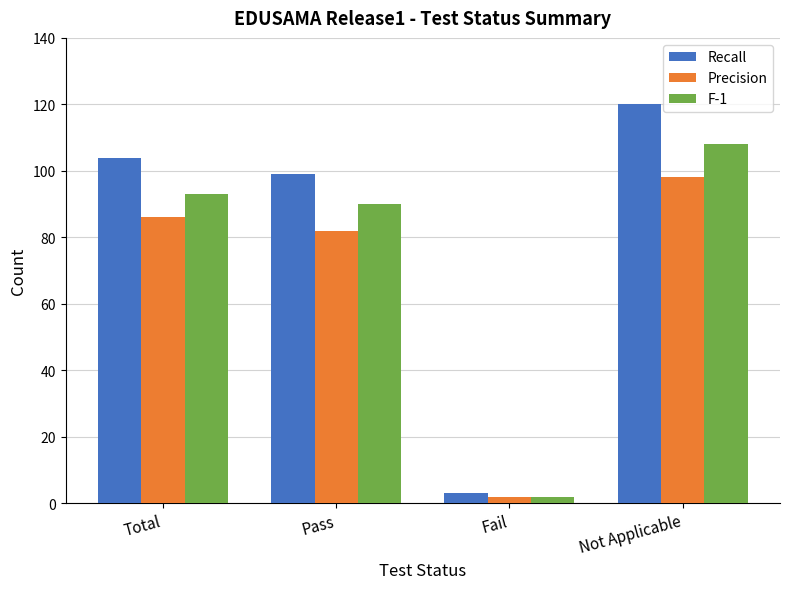

List the series in order of their peak value, lowest first.

Precision, F-1, Recall